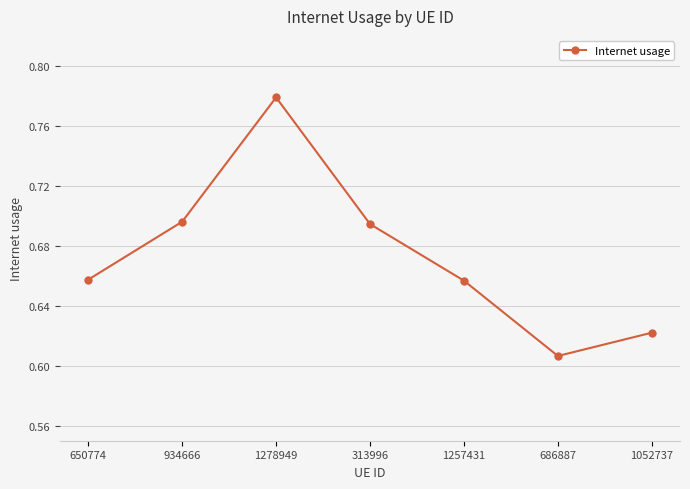

Which category has the lowest value across all series?

686887